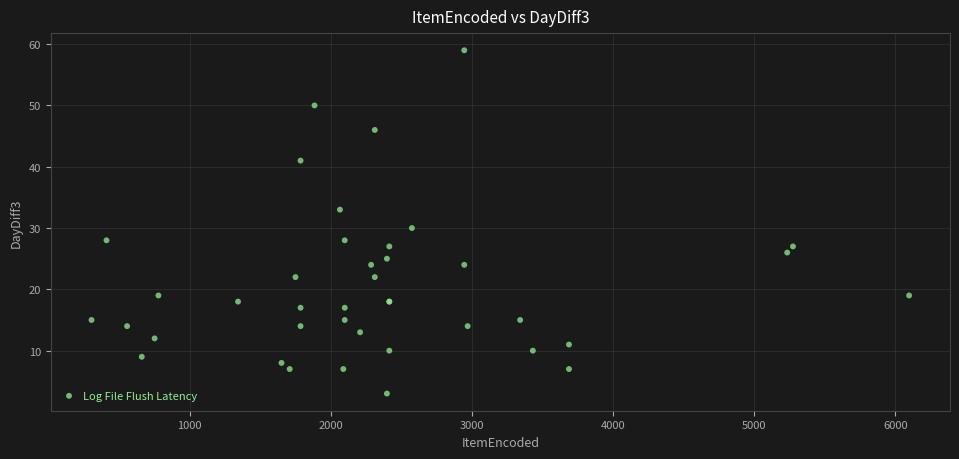

What Y value in the scatter plot is closest to 31?

30